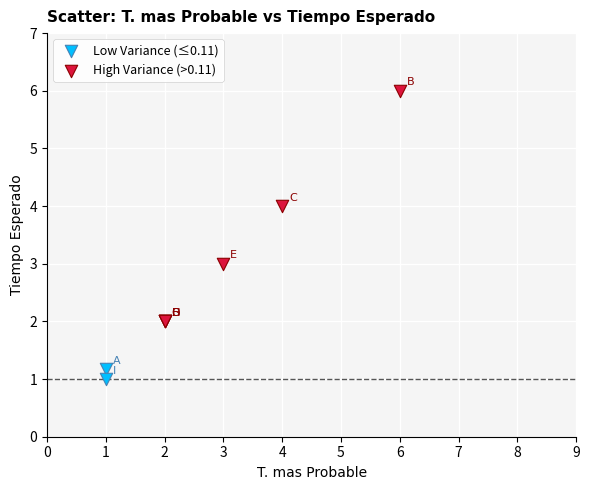

What are all the series names shown in the legend?

Low Variance (≤0.11), High Variance (>0.11)